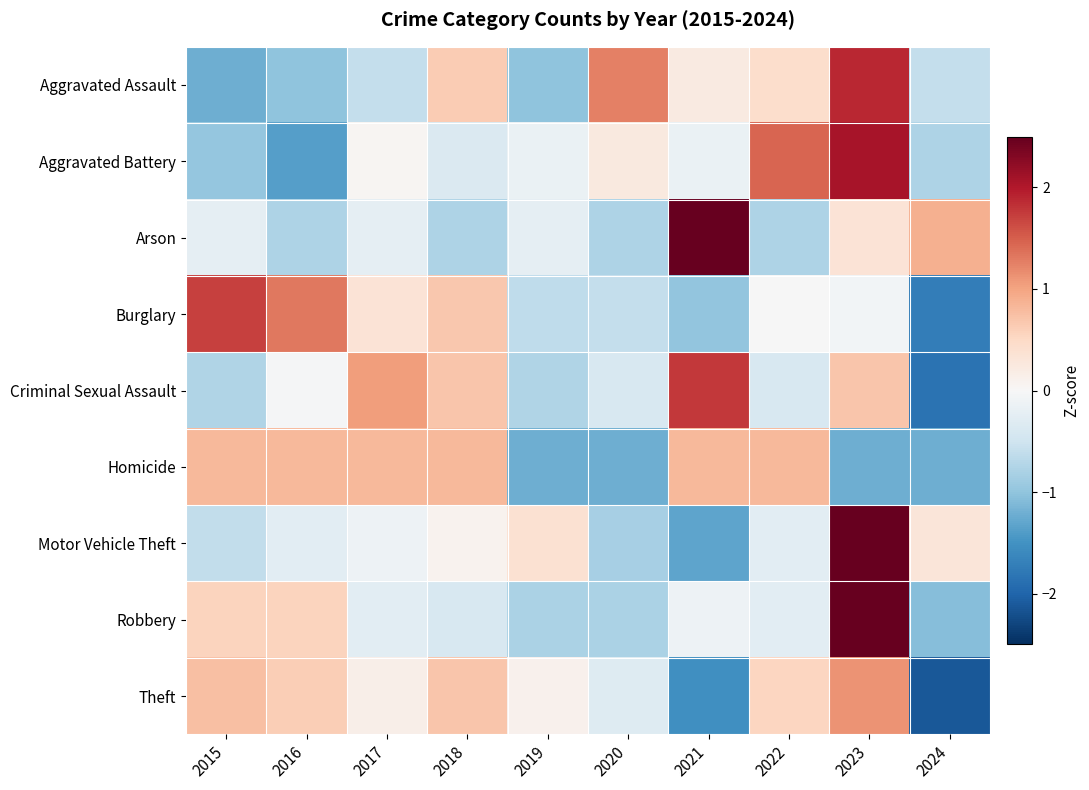

At which category is the sum across all series the highest?

2023